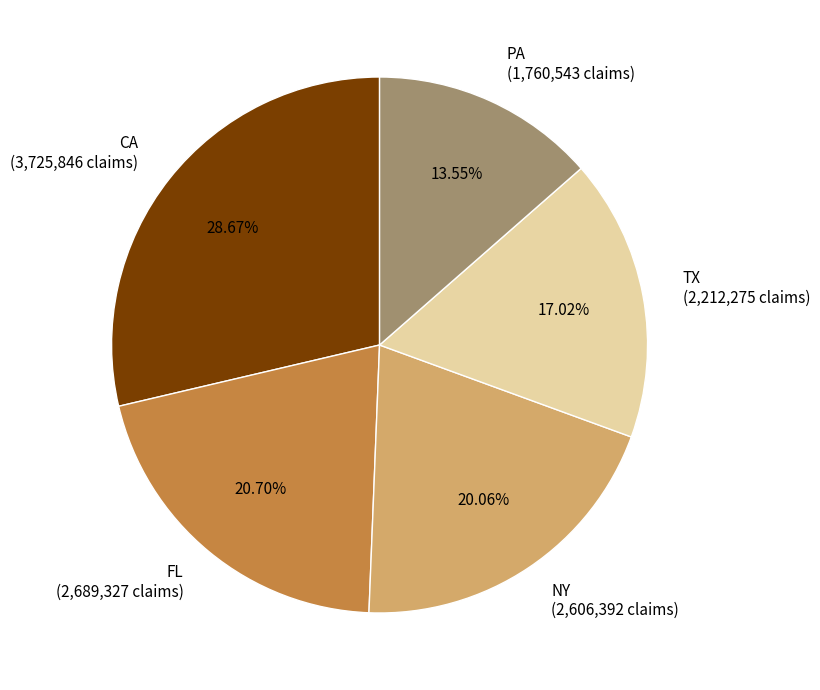

Is there a majority slice in this chart?

No